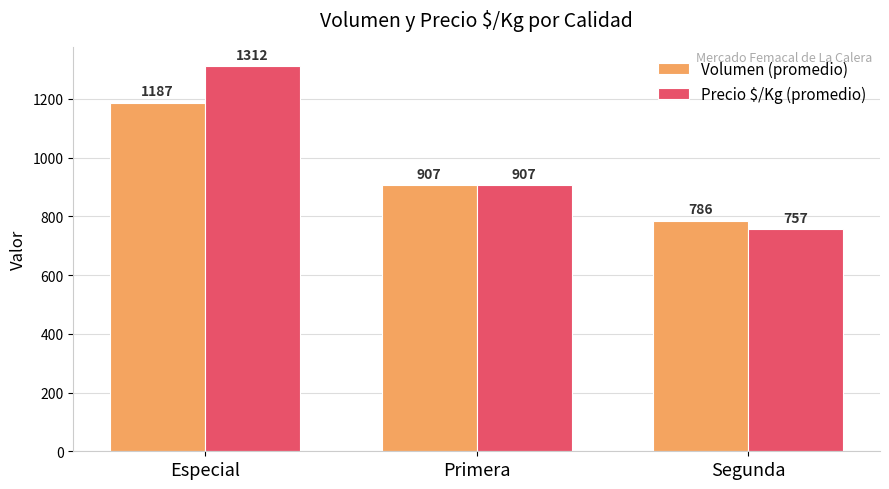

How many data points does each series have?

3